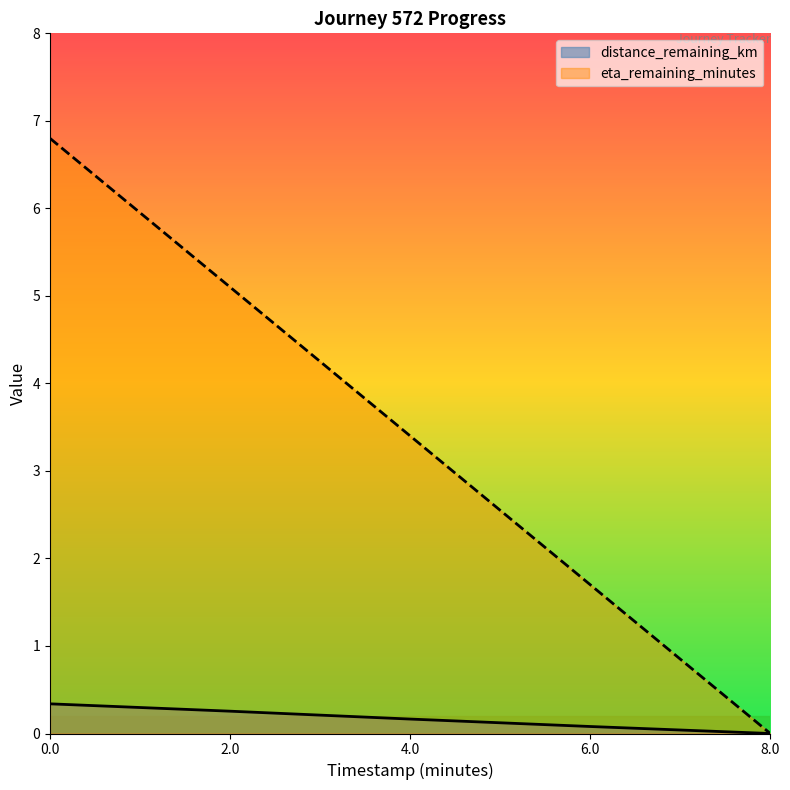

Reading left to right, transcribe all the data shown in this chart.

distance_remaining_km: 0.0=0.3	2.0=0.3	4.0=0.2	6.0=0.1	8.0=0.0
eta_remaining_minutes: 0.0=6.8	2.0=5.1	4.0=3.4	6.0=1.7	8.0=0.0